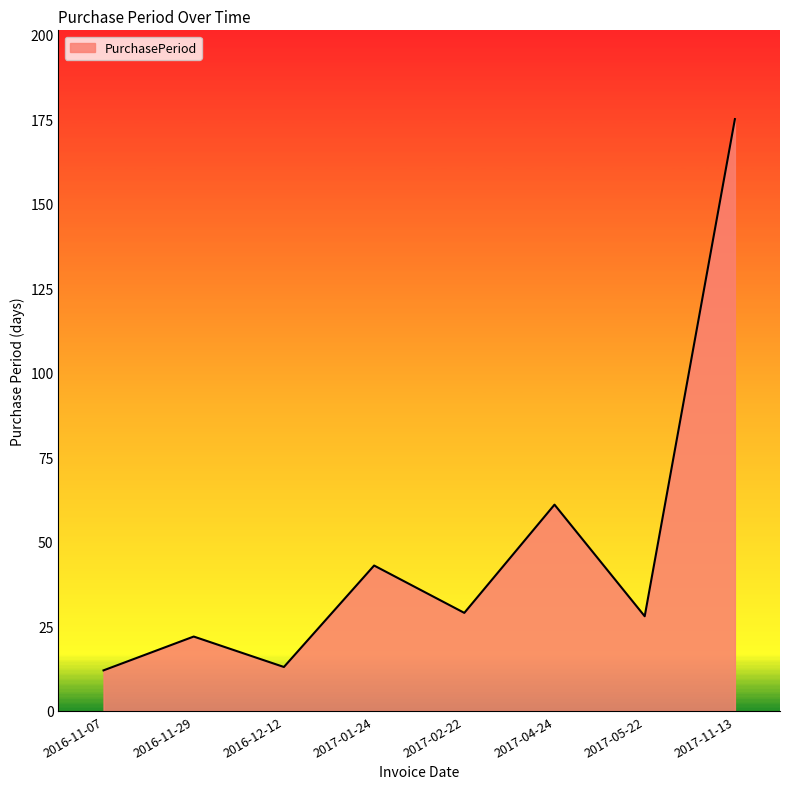

Reading left to right, list all the values displayed in this chart.

2016-11-07=12	2016-11-29=22	2016-12-12=13	2017-01-24=43	2017-02-22=29	2017-04-24=61	2017-05-22=28	2017-11-13=175